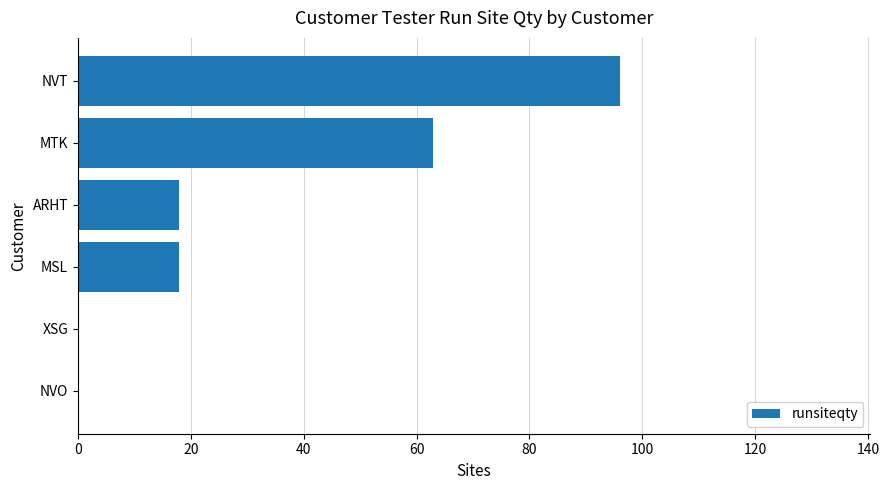

What is the change in value from ARHT to MTK?

+45